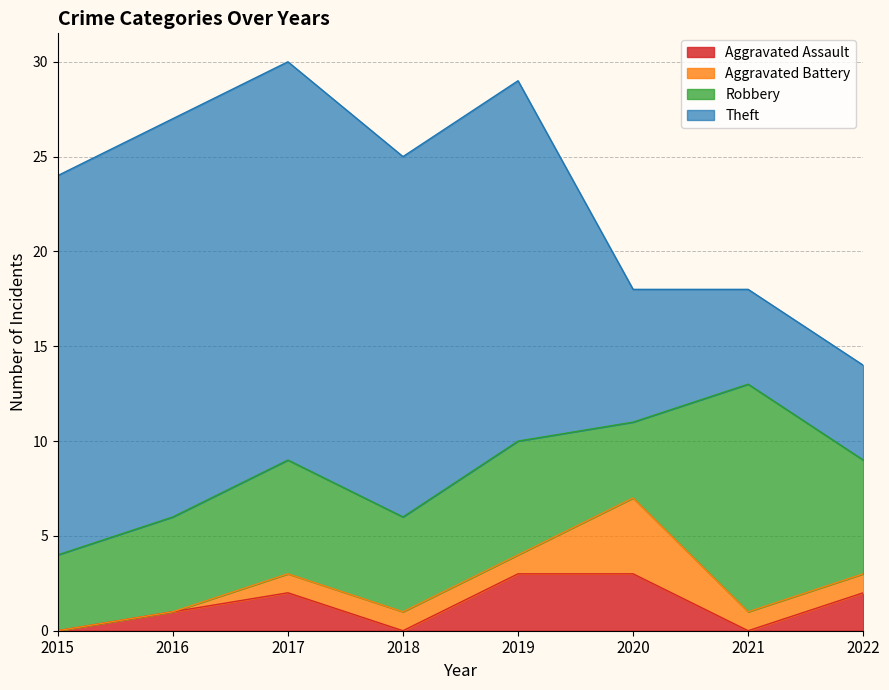

True or false: Theft and Robbery intersect in this chart.

True